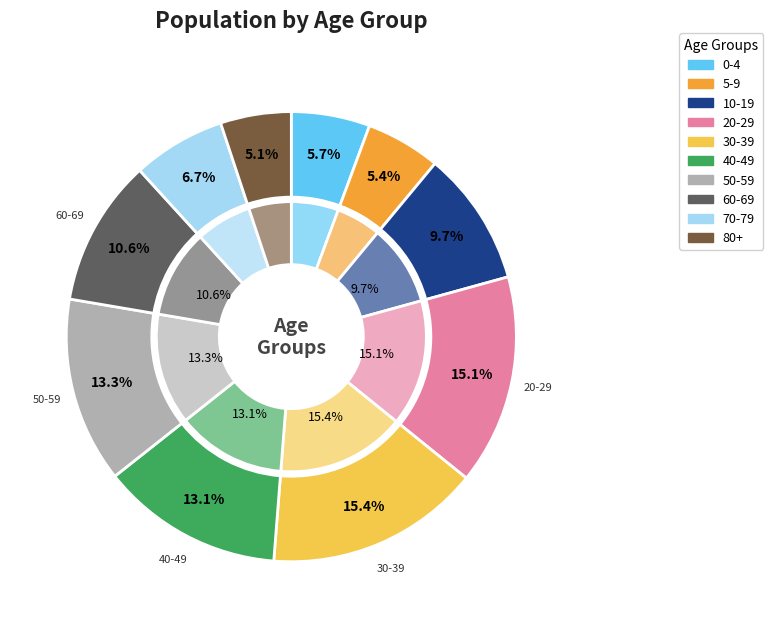

How many segments does this pie chart have?

10